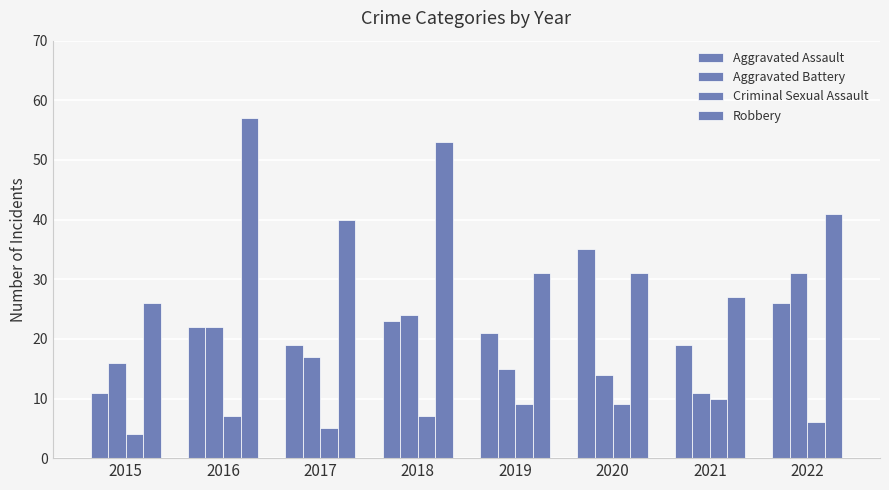

How many distinct data groups are displayed?

4